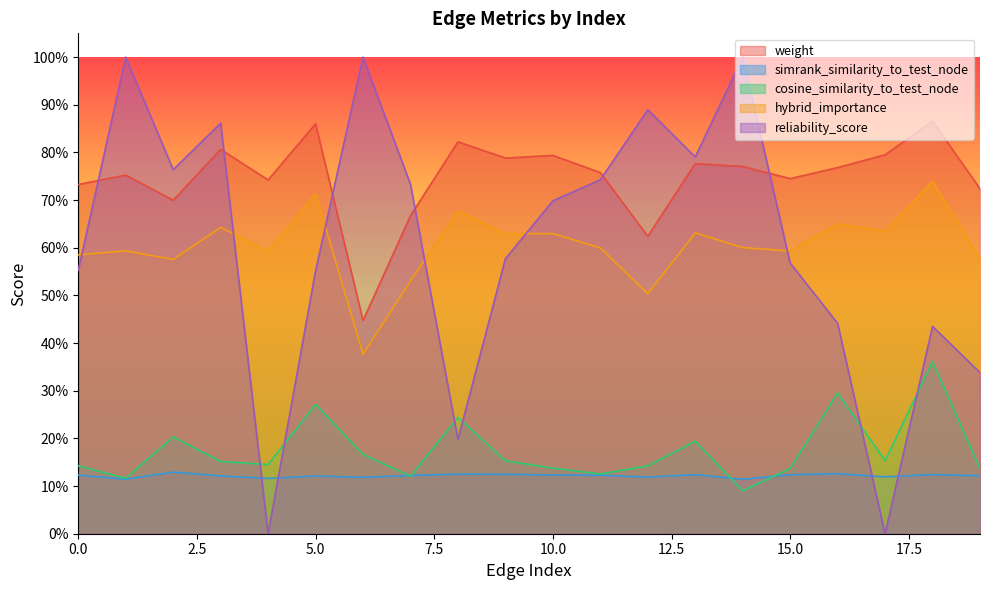

What is the value of the cosine_similarity_to_test_node point at the 6th from the left?

0.3